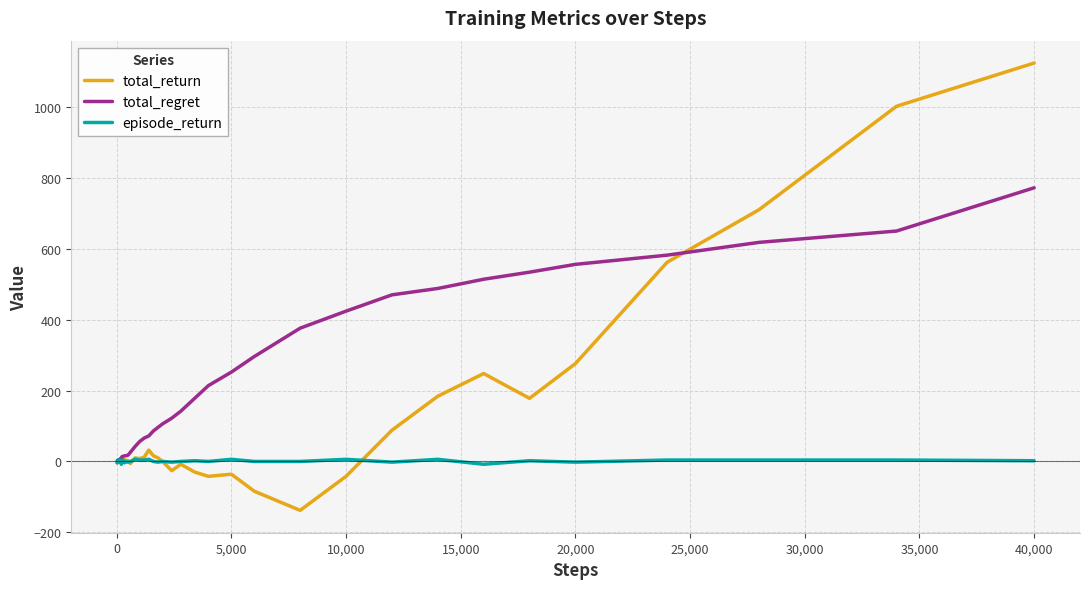

List the series in order of their peak value, lowest first.

episode_return, total_regret, total_return